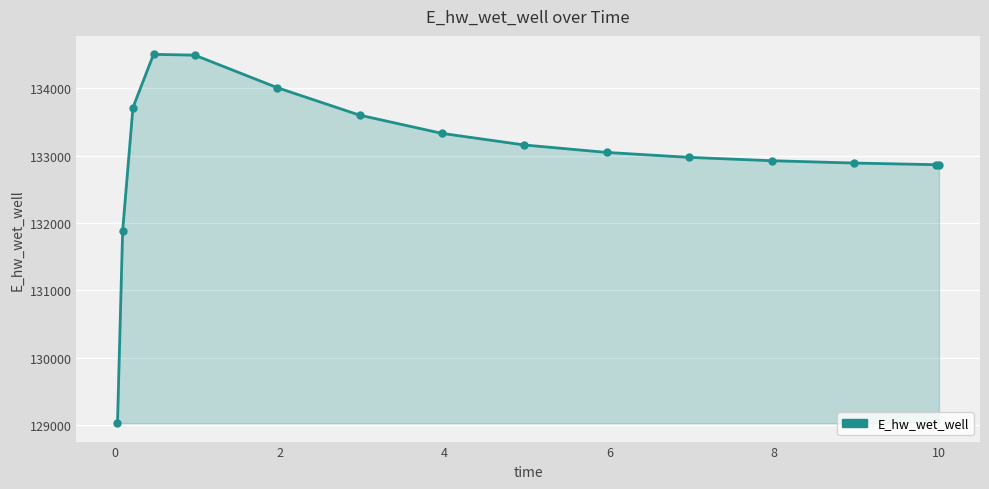

What is the value of the 2nd point from the left?

131885.6